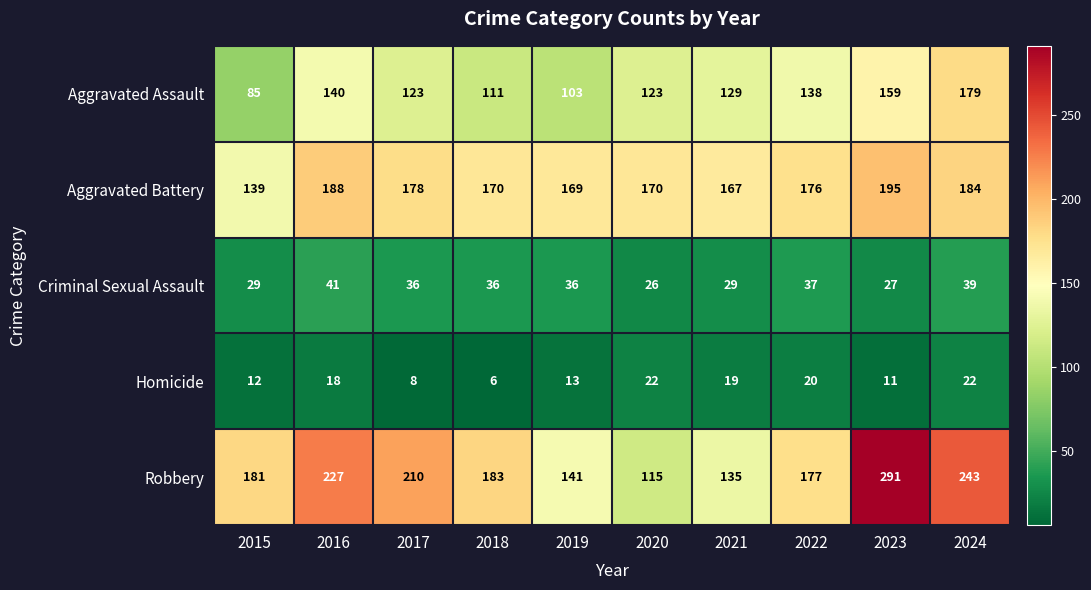

What is the spread (max minus min) of values at 2022?

157